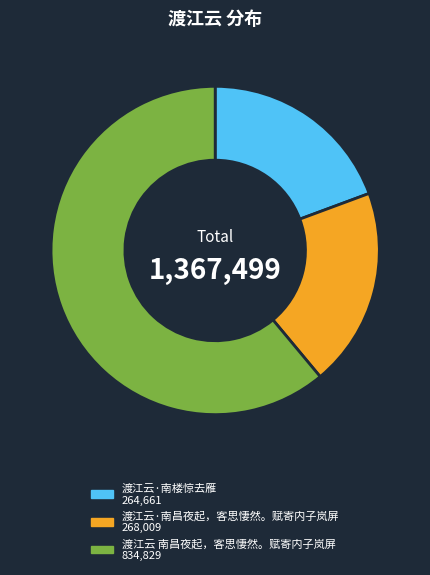

What is the ratio of the value at 渡江云·南楼惊去雁 to the value at 渡江云 南昌夜起，客思悽然。赋寄内子岚屏?

0.3